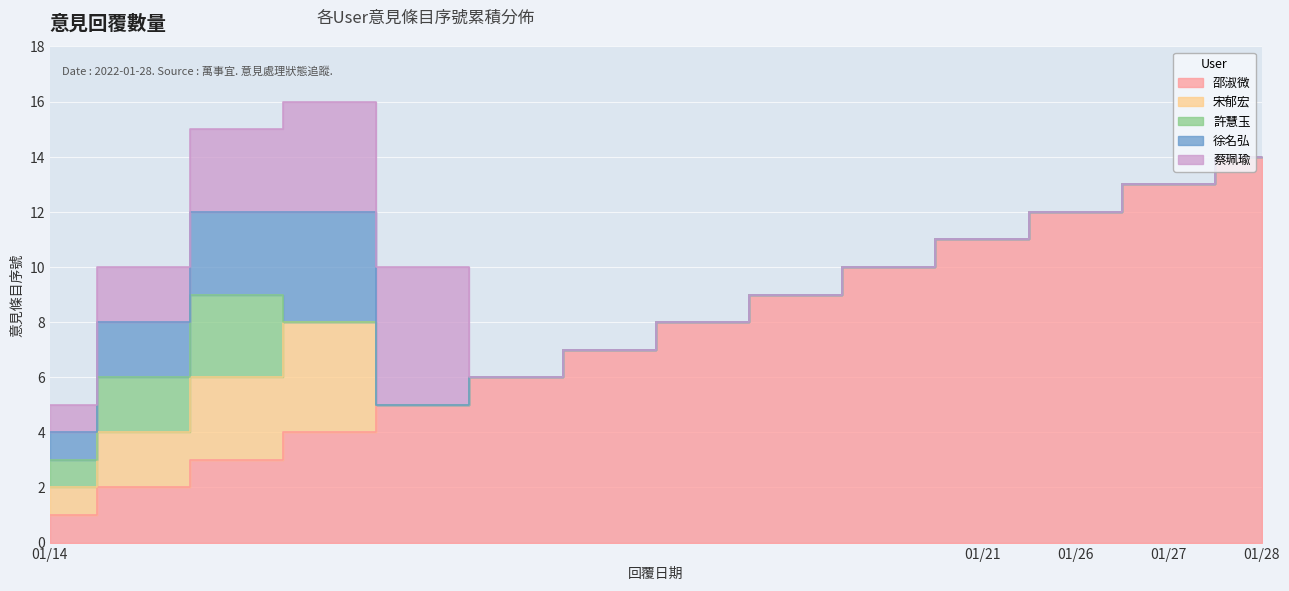

Is it true that 許慧玉 equals 3 at 2022-01-14?

True